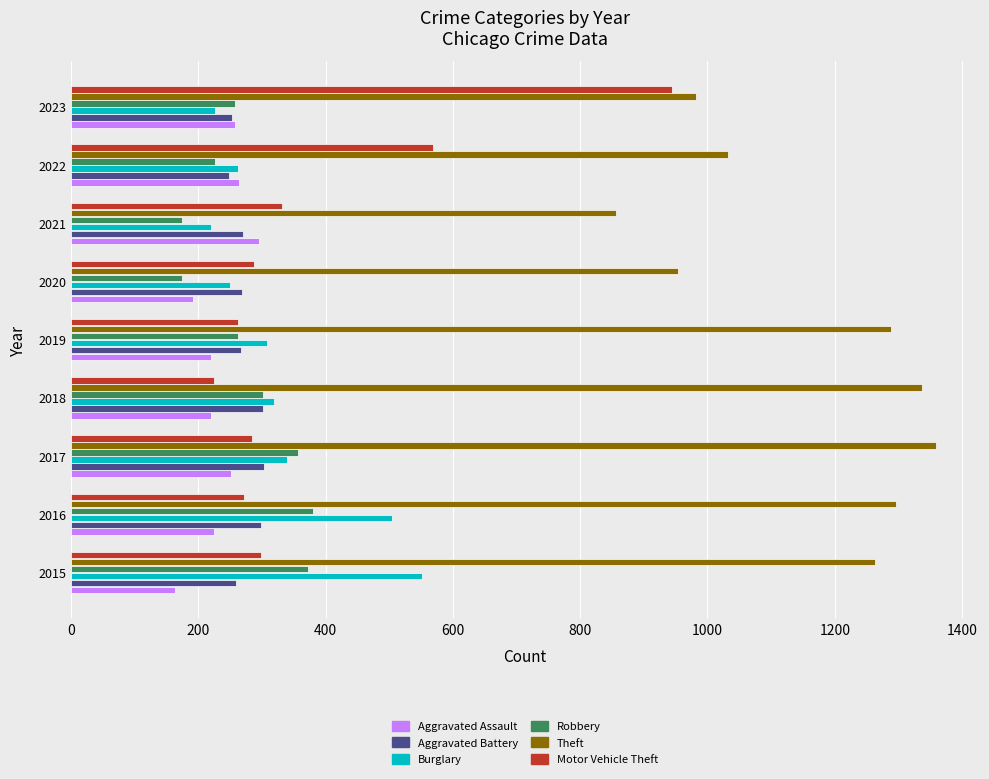

Is the value of Burglary at 2021 greater than the value of Robbery at 2015?

No